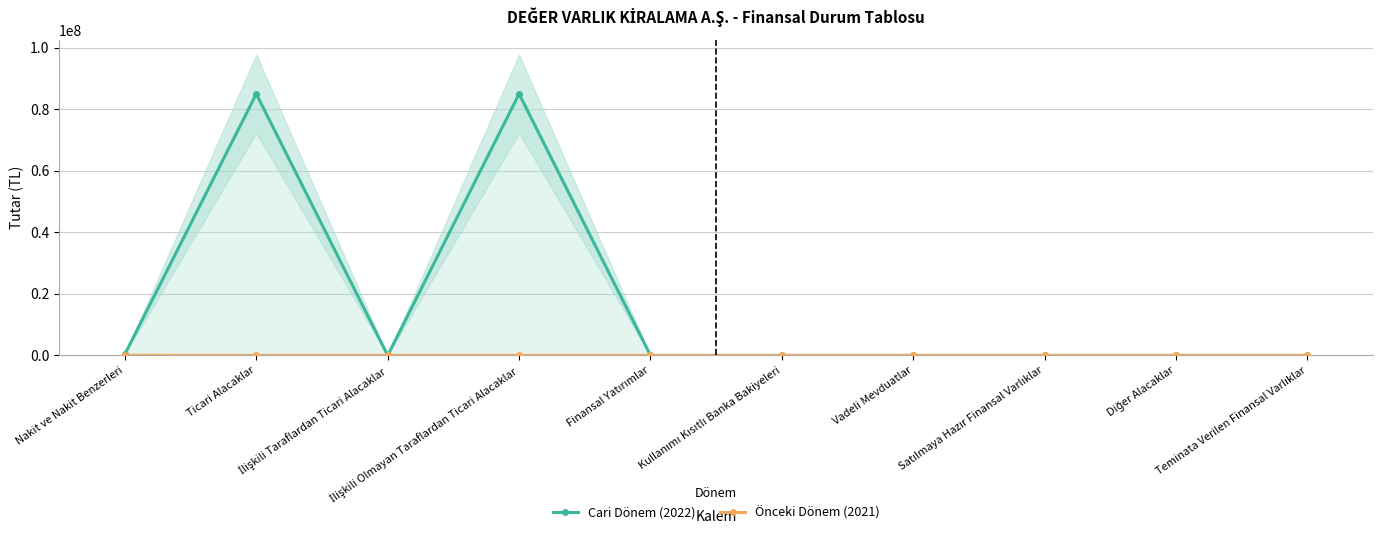

List the series in order of their peak value, highest first.

Cari Dönem (2022), Önceki Dönem (2021)